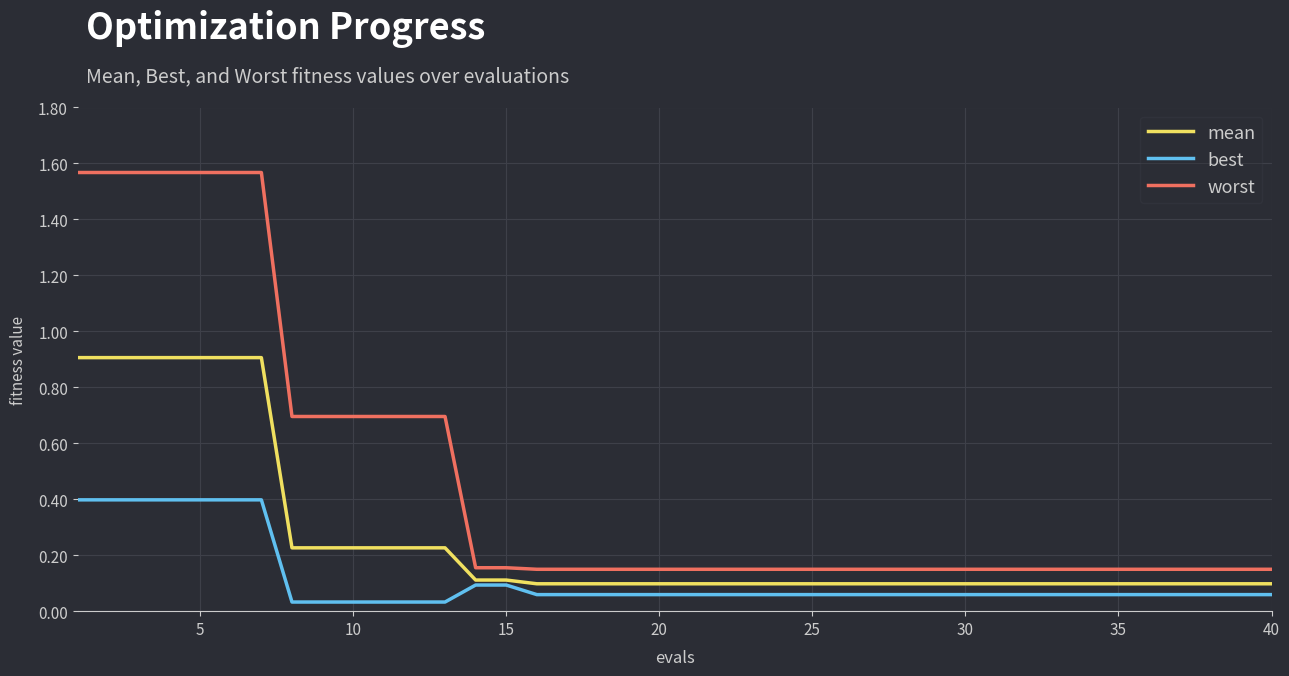

Which series has the largest range (max minus min)?

worst